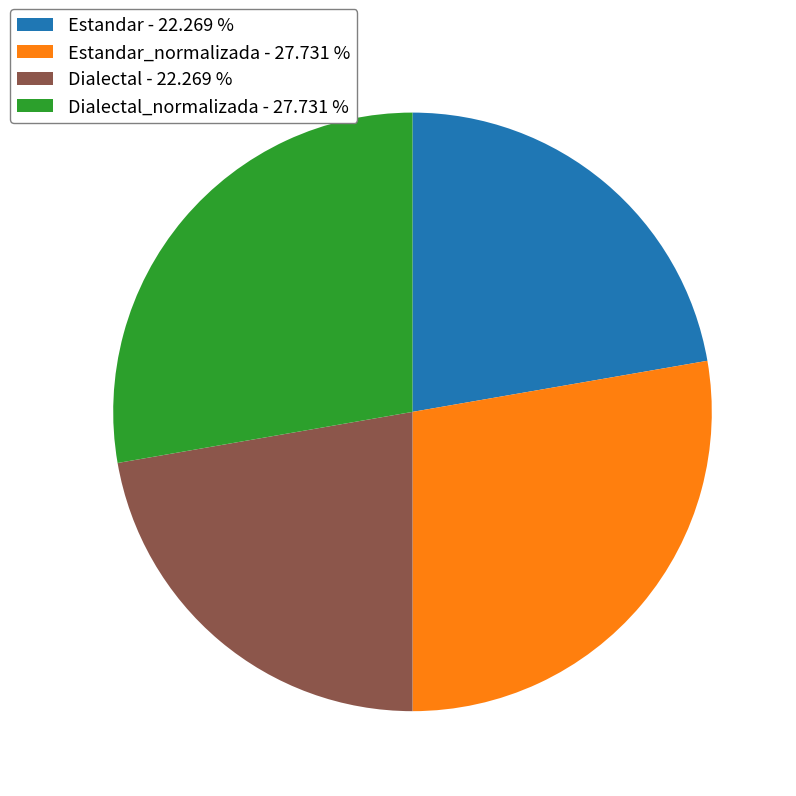

Do Dialectal_normalizada - 27.731 % and Estandar_normalizada - 27.731 % together represent more than half of the pie?

Yes